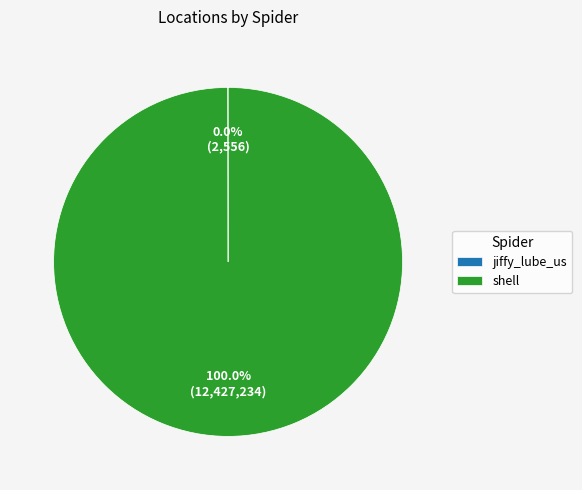

Which category has the biggest portion of the pie?

shell